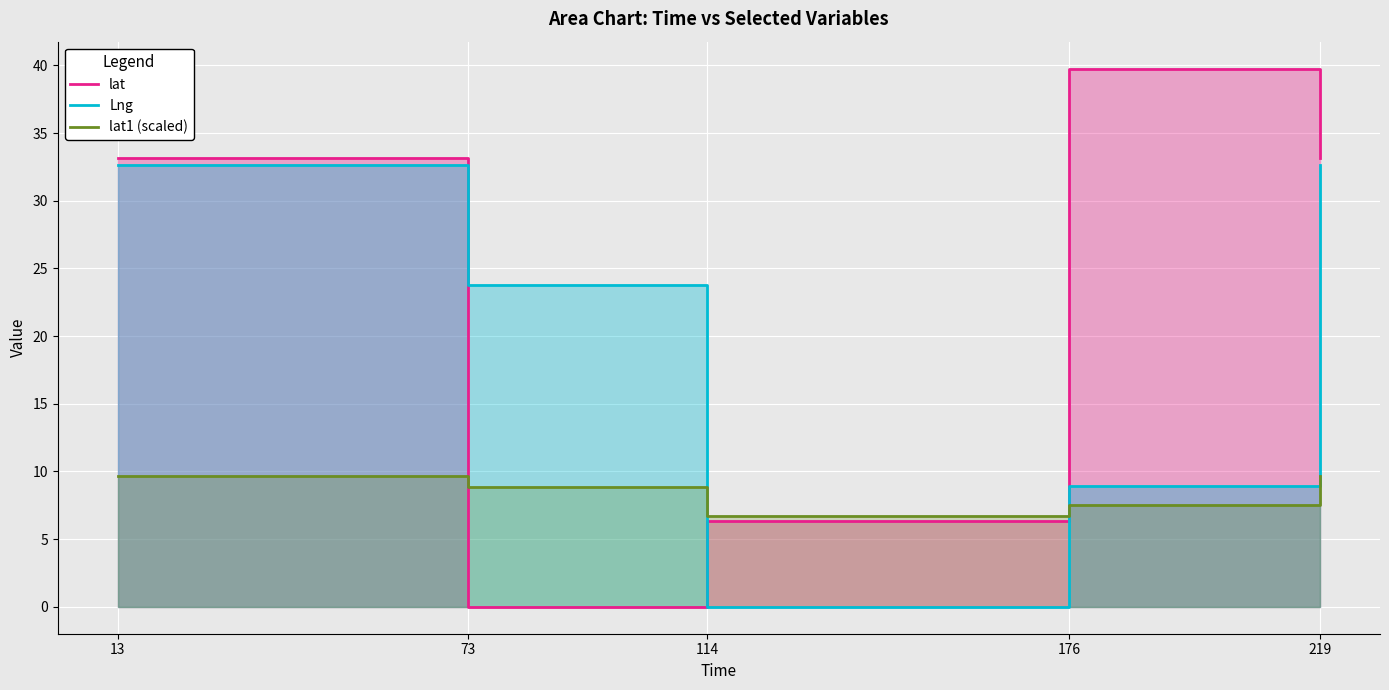

Is the value of lat1 (scaled) at 176 greater than the value of Lng at 176?

No